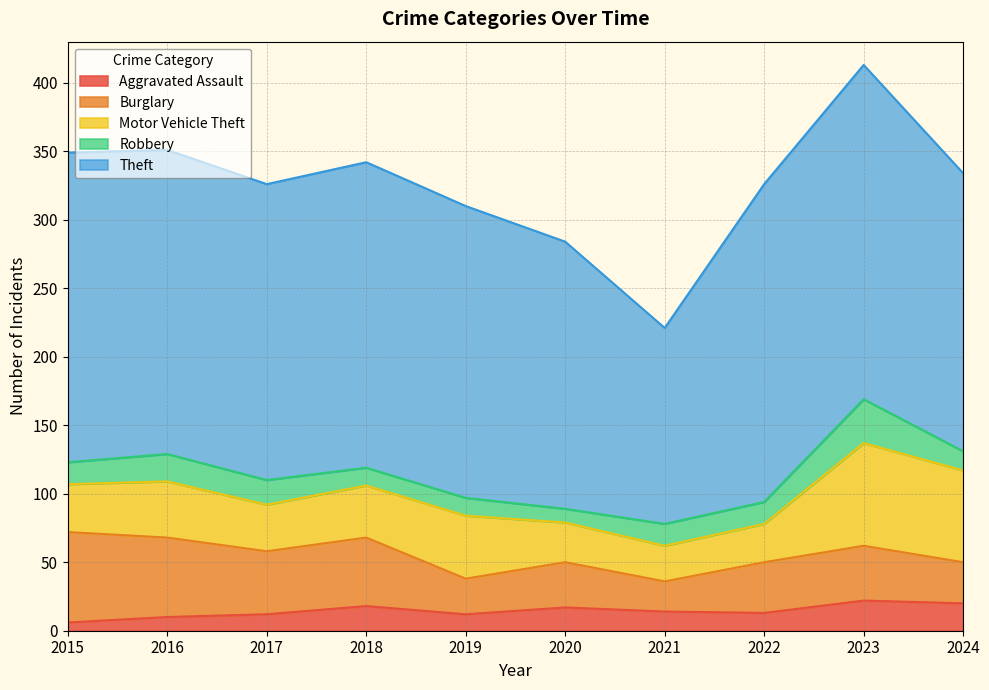

The Theft series shows 200 at 2021. True or false?

False